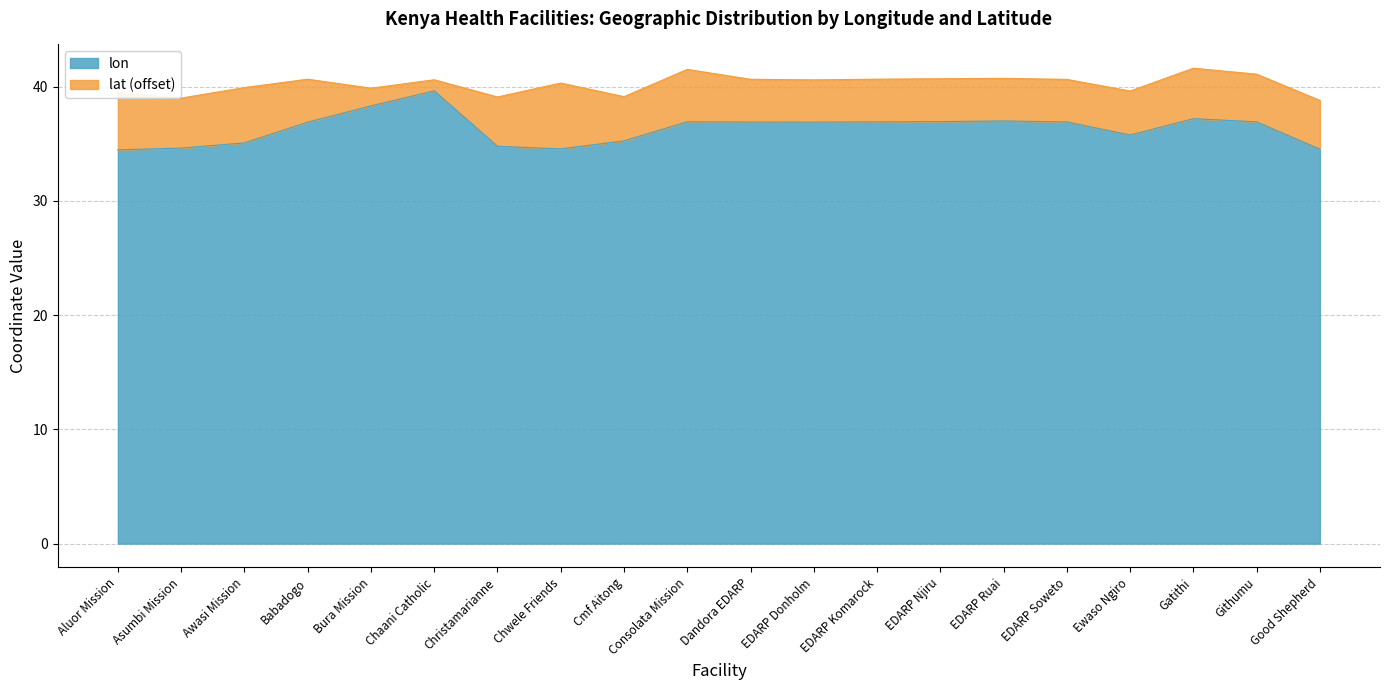

Rank the categories by value from highest to lowest.

Chaani Catholic, Bura Mission, Gatithi, EDARP Ruai, EDARP Njiru, Consolata Mission, Githumu, EDARP Komarock, EDARP Soweto, Dandora EDARP, EDARP Donholm, Babadogo, Ewaso Ngiro, Cmf Aitong, Awasi Mission, Christamarianne, Asumbi Mission, Chwele Friends, Good Shepherd, Aluor Mission